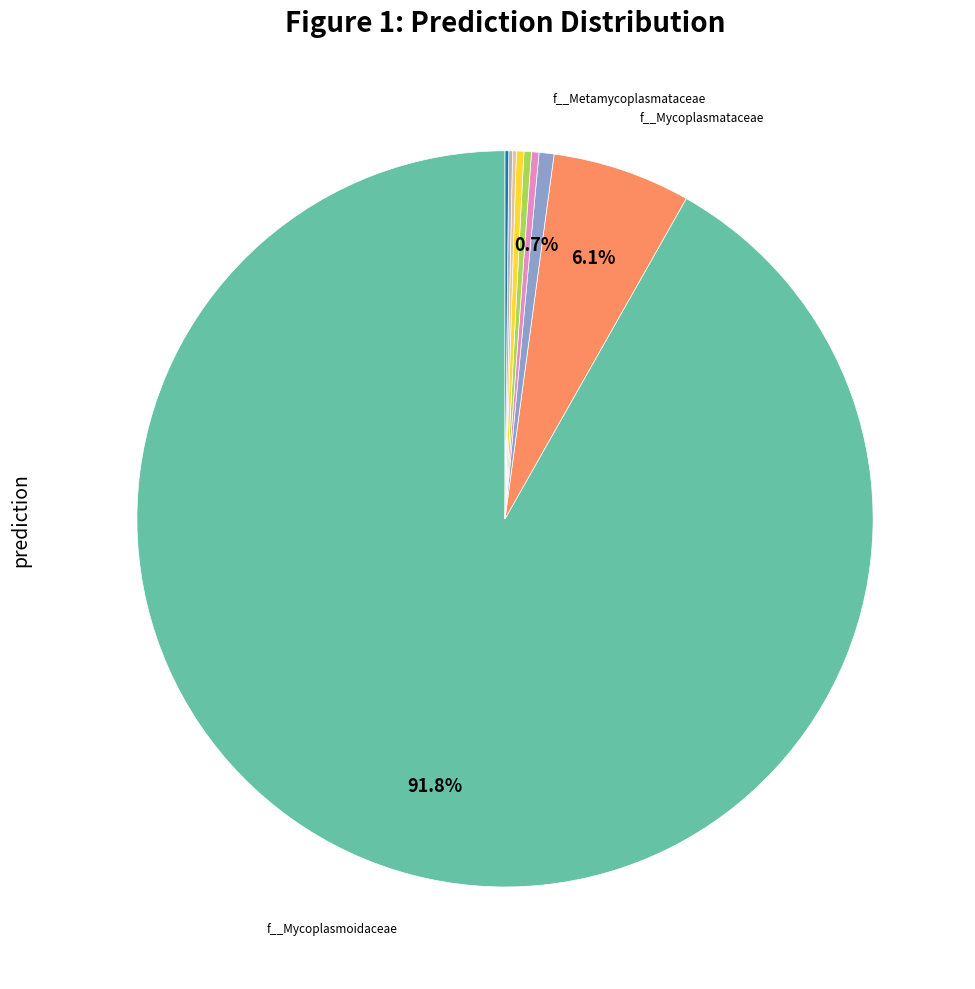

Does any single category account for the majority?

Yes